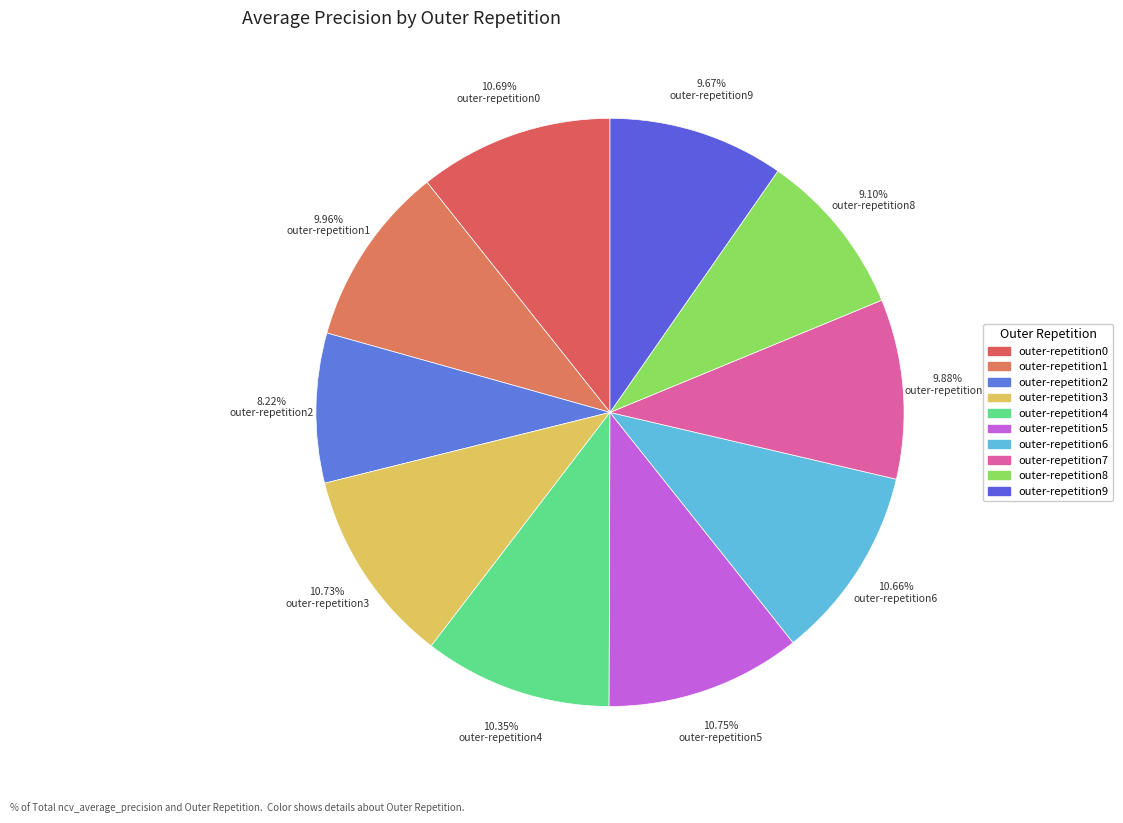

Is the sum of outer-repetition3 and outer-repetition6 greater than half?

No